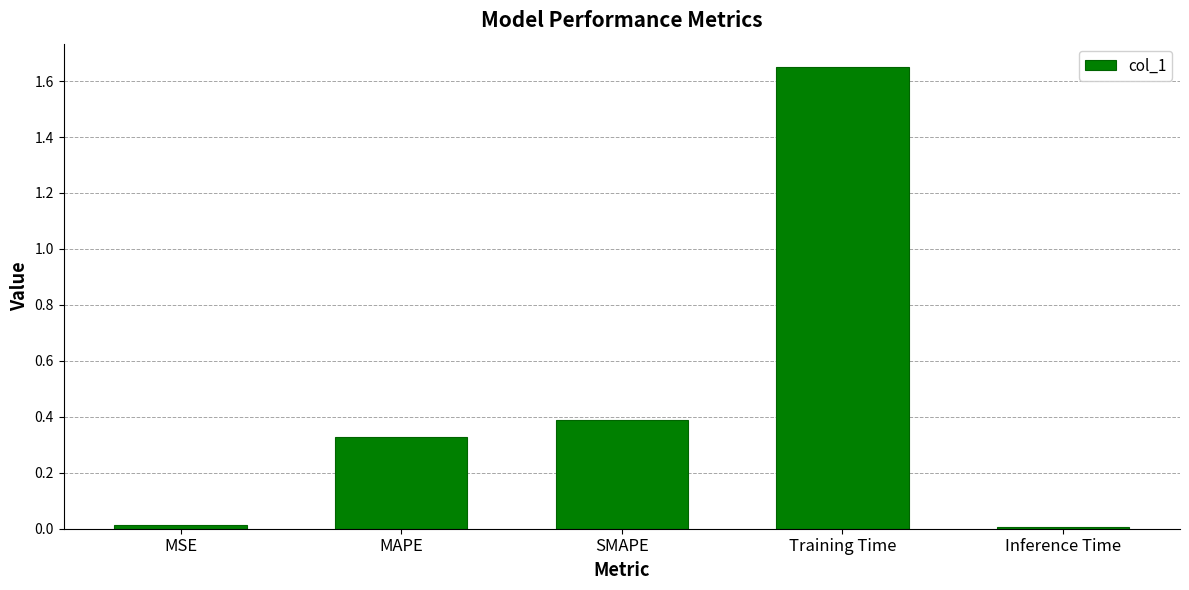

What is the average value?

0.5